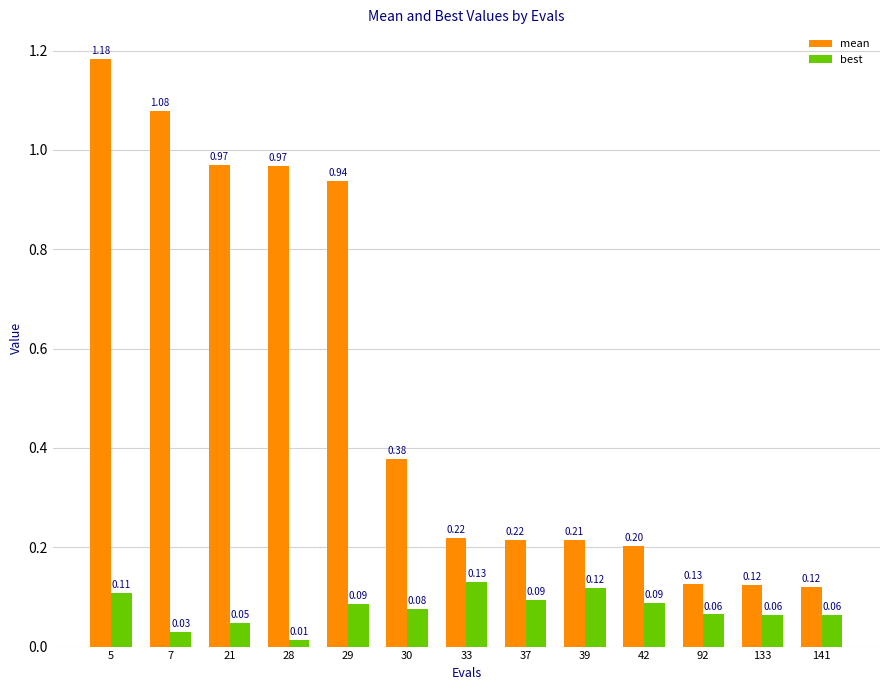

Rank the series by their maximum value, from lowest to highest.

best, mean